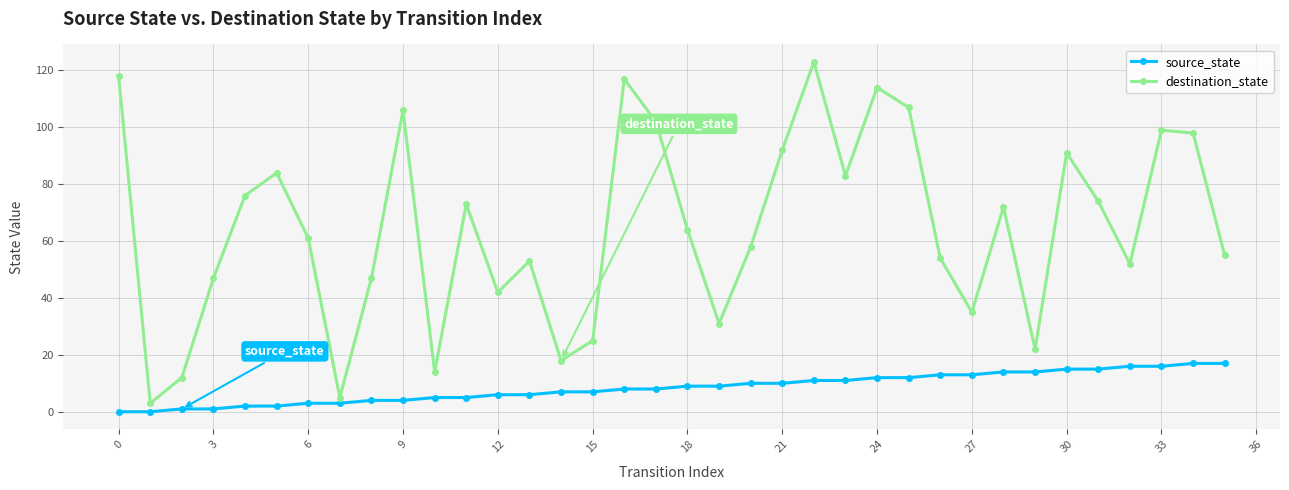

How many lines are shown in the chart?

2